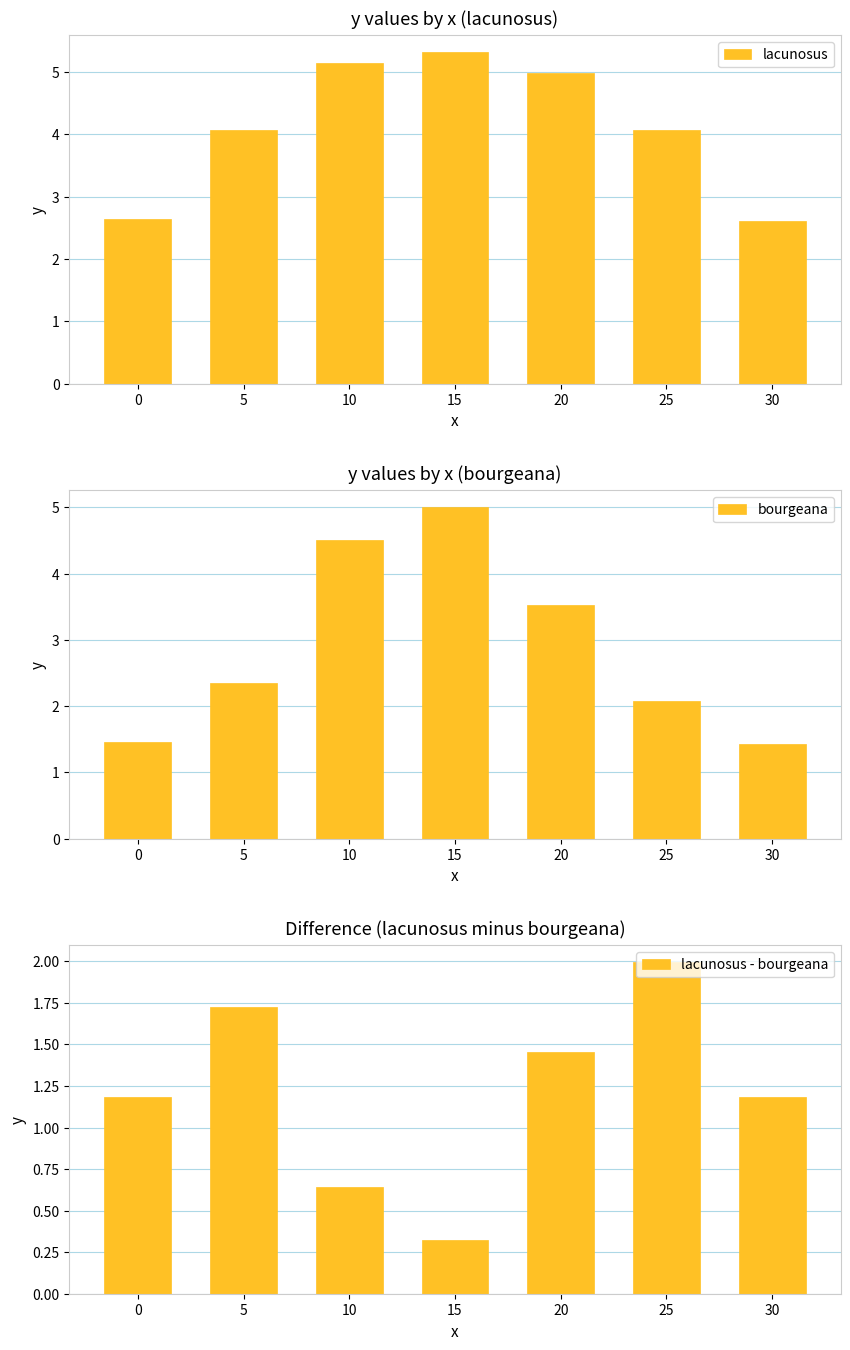

Rank the categories by lacunosus value from highest to lowest.

15, 10, 20, 5, 25, 0, 30